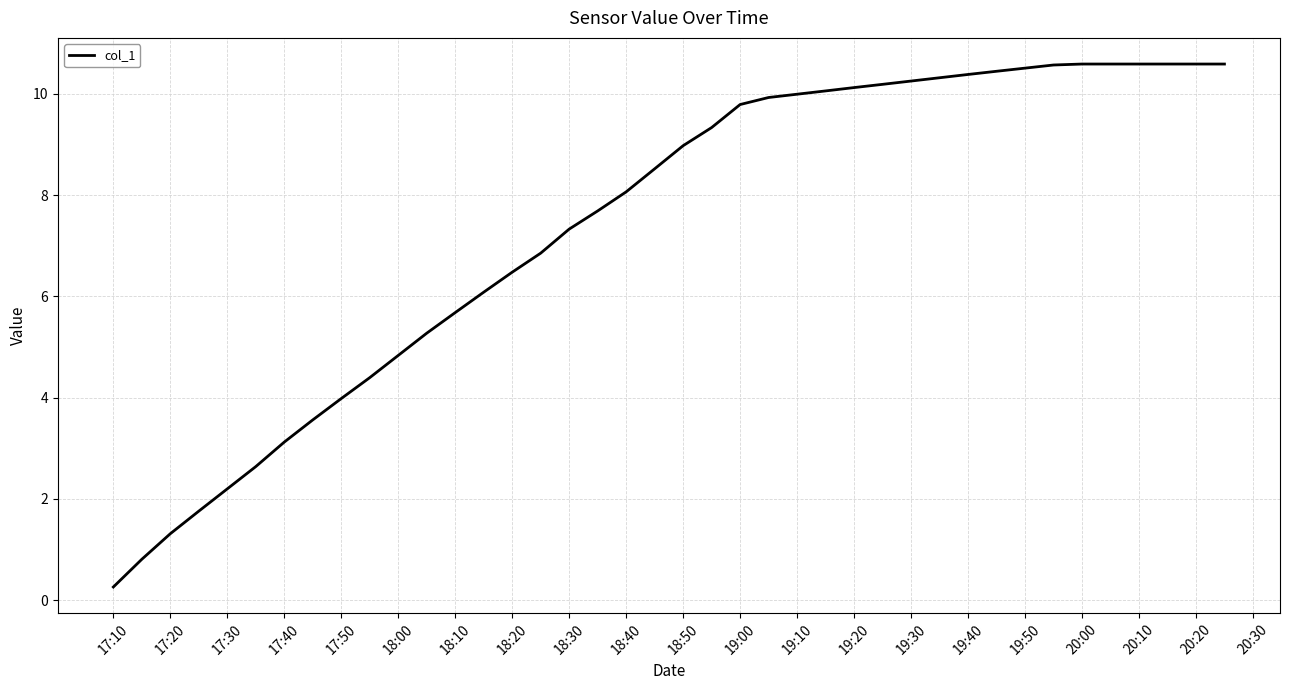

What is the smallest value displayed?

0.3